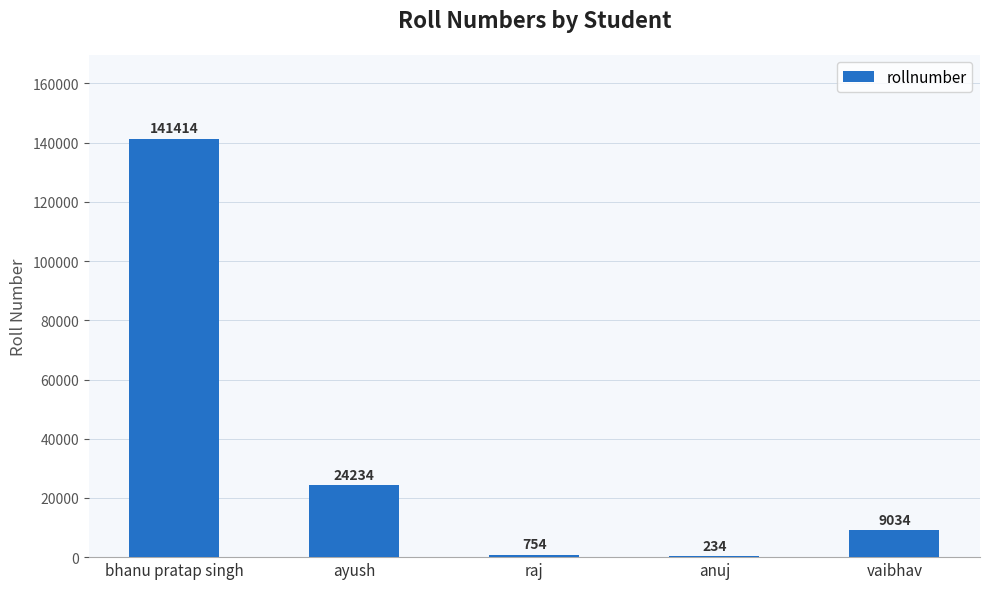

Where is the data nearest to the value 70824?

ayush